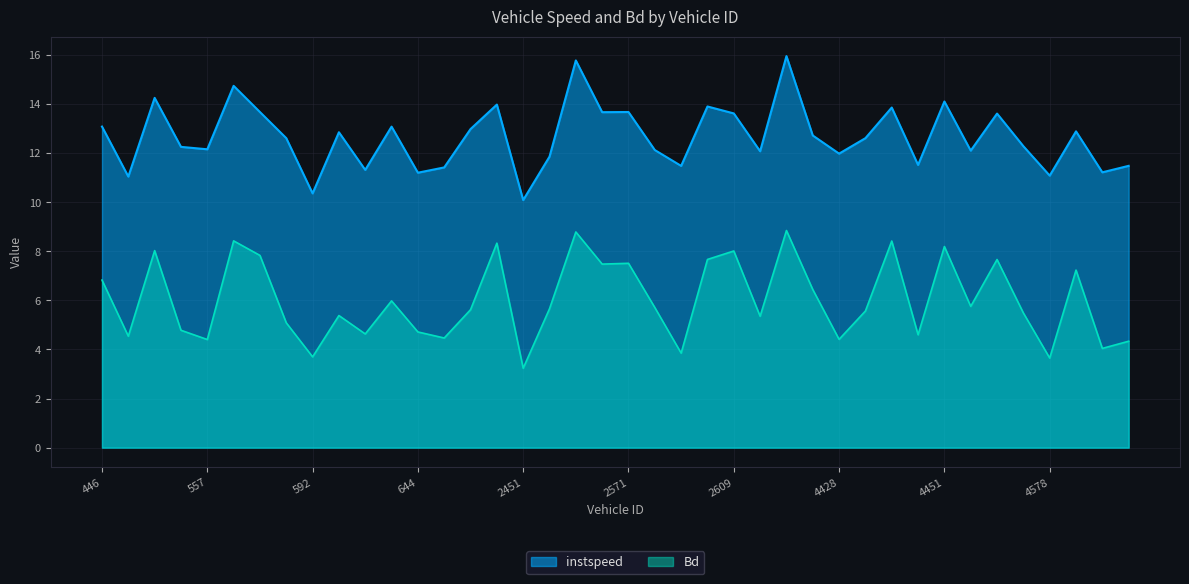

Does the chart have visible grid lines?

Yes